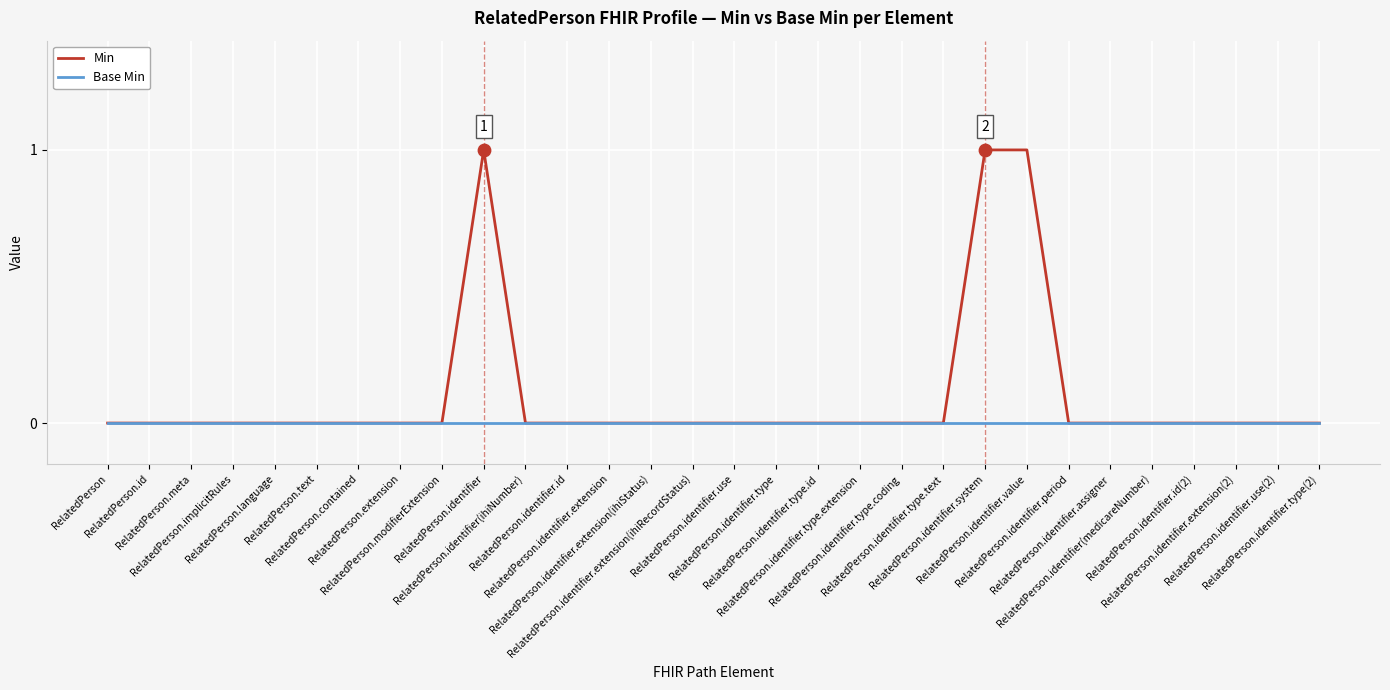

Which series has the largest total across all categories?

Min